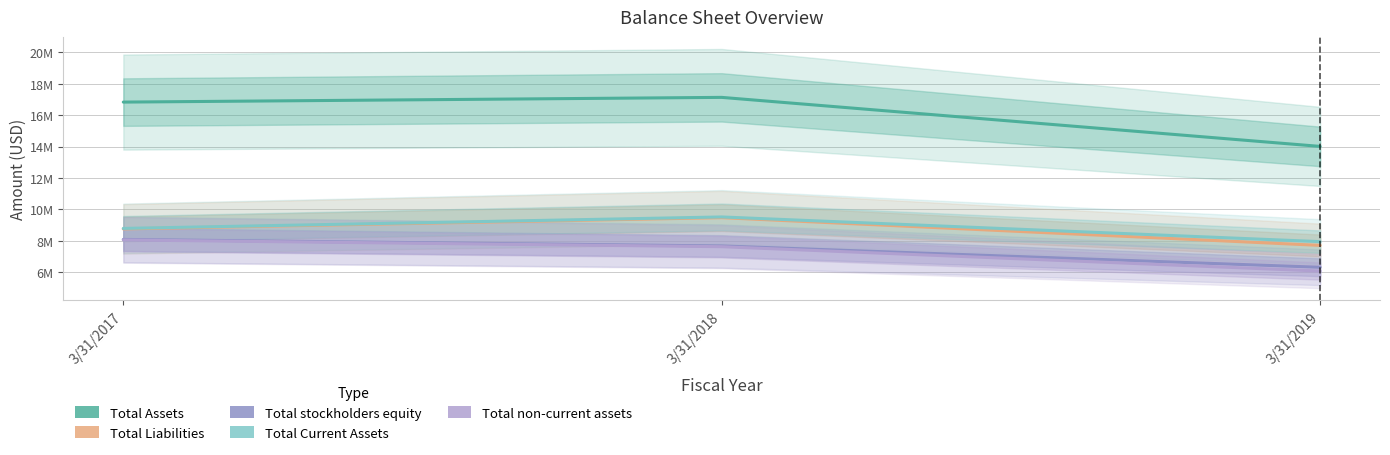

Is this an area chart (filled region under the line)?

No